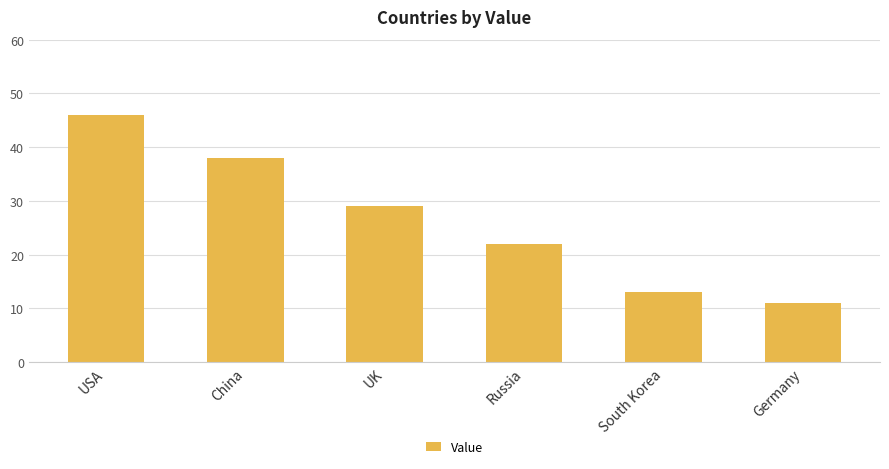

How many values are below 29?

3